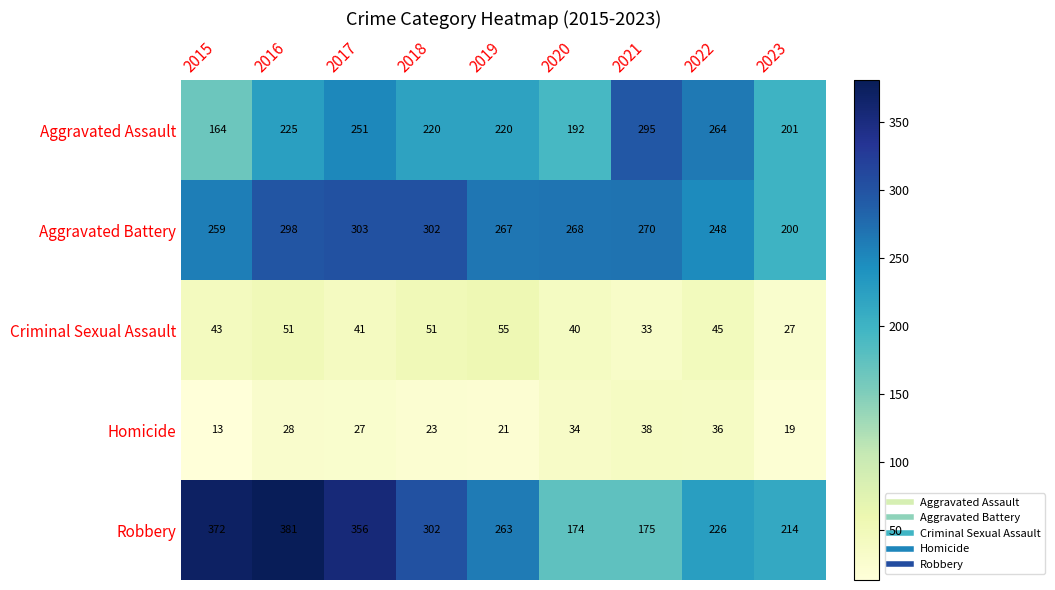

True or false: Homicide has a value of 23 at 2018.

True